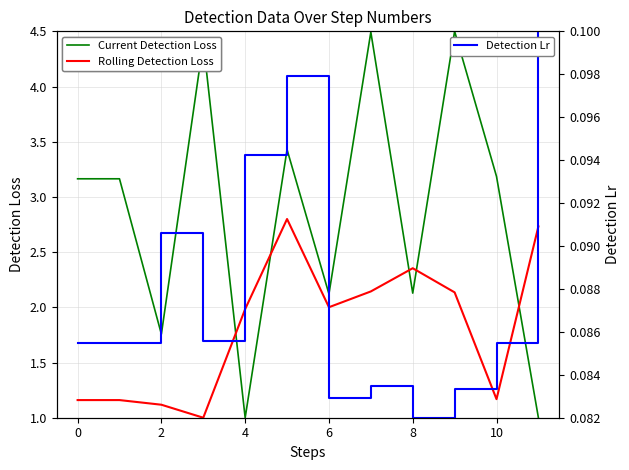

After their last crossing, which series has the higher values: Rolling Detection Loss or Current Detection Loss?

Rolling Detection Loss